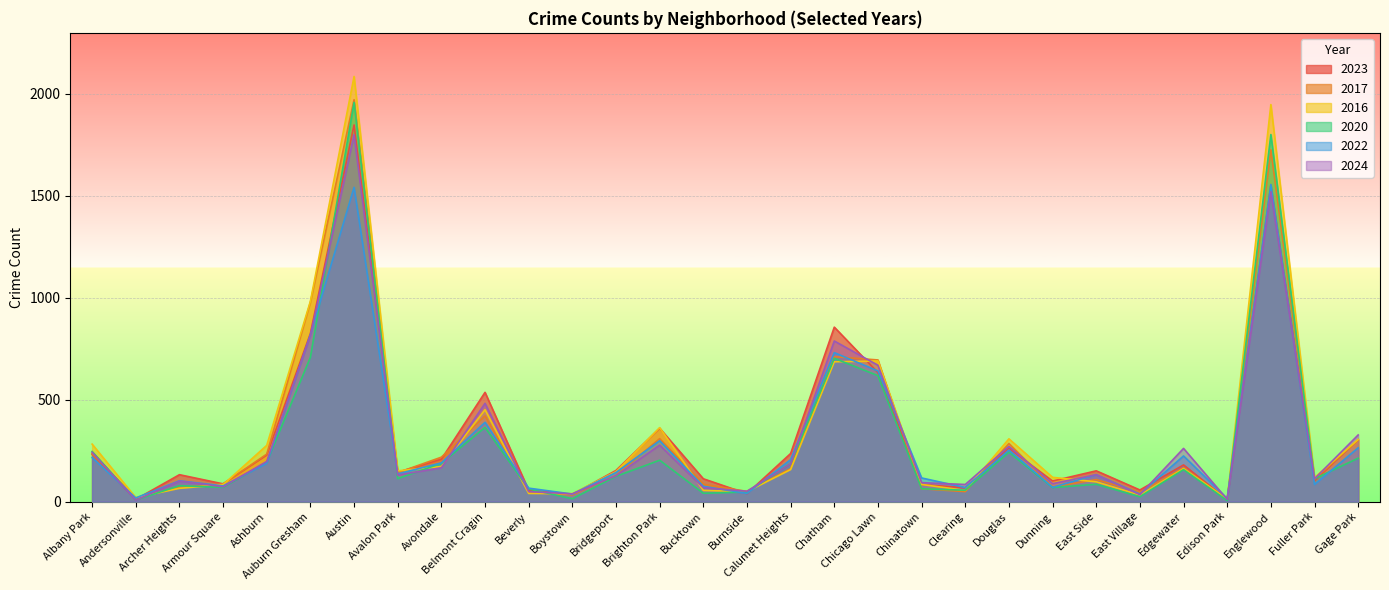

Where is the first local minimum for 2024?

Andersonville